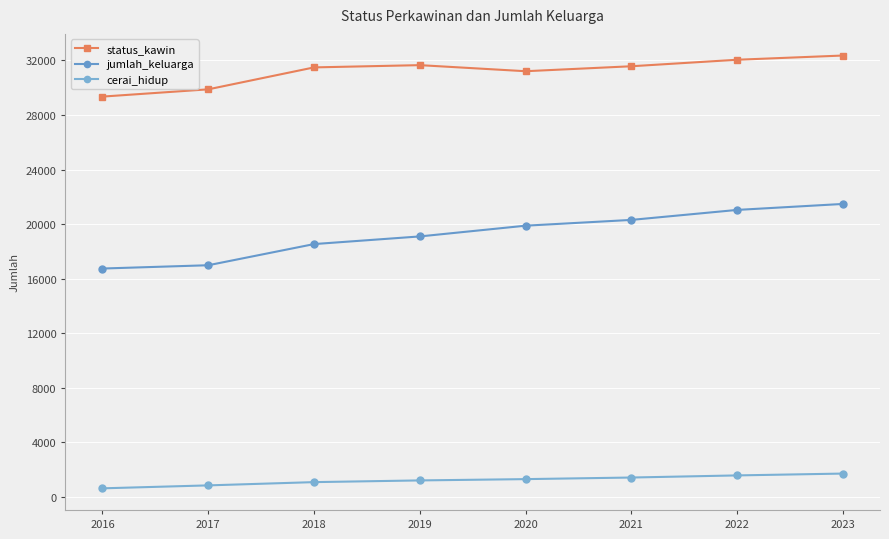

What is the average value of the jumlah_keluarga series?

19260